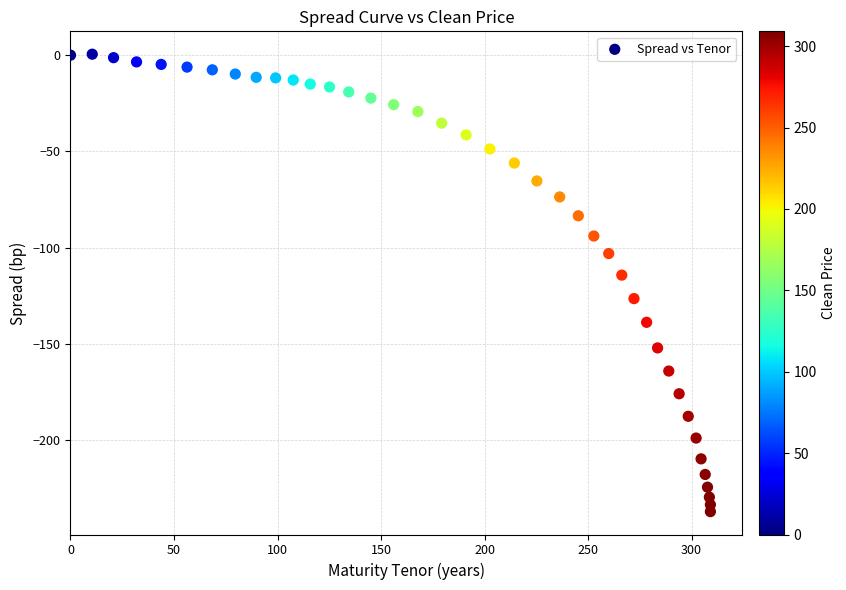

What Y value in the scatter plot is closest to -118?

-114.2